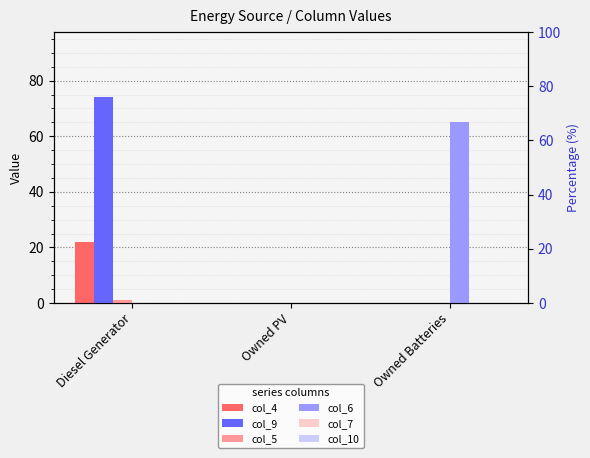

Reading left to right, extract all data points from this chart.

col_4: Diesel Generator=22.0	Owned PV=0.0	Owned Batteries=0.0
col_9: Diesel Generator=74.0	Owned PV=0.0	Owned Batteries=0.0
col_5: Diesel Generator=1.0	Owned PV=0.0	Owned Batteries=0.0
col_6: Diesel Generator=0.0	Owned PV=0.0	Owned Batteries=65.0
col_7: Diesel Generator=0.0	Owned PV=0.0	Owned Batteries=0.0
col_10: Diesel Generator=0.0	Owned PV=0.0	Owned Batteries=0.0